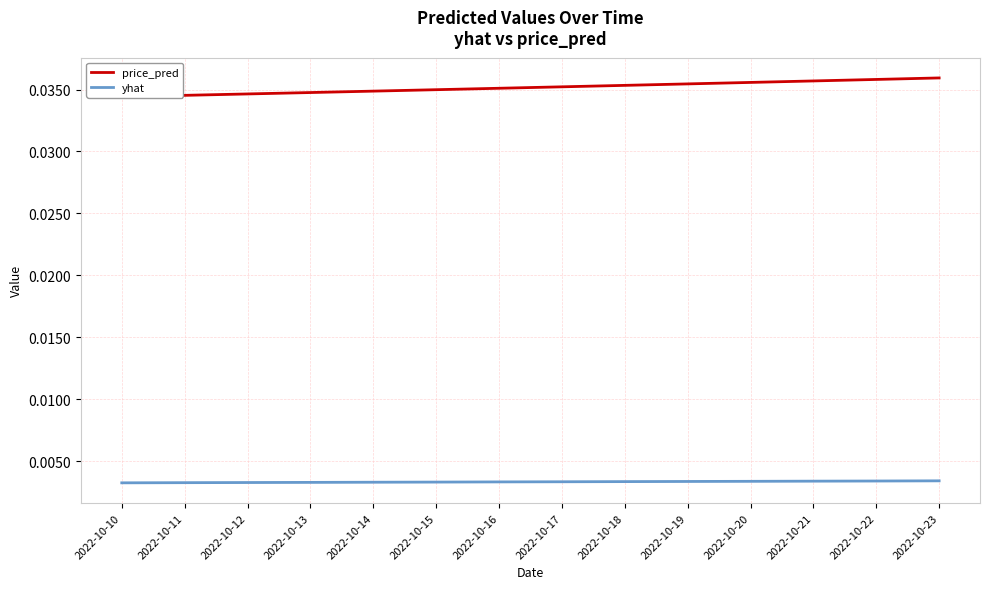

Rank the series by their maximum value, from lowest to highest.

yhat, price_pred